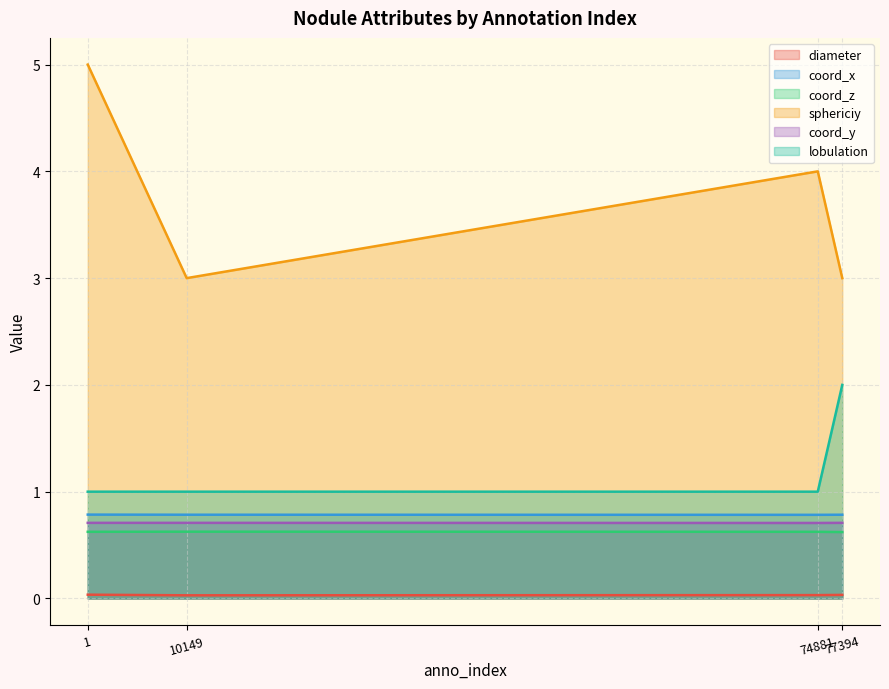

What is the maximum value shown in the chart?

5.0